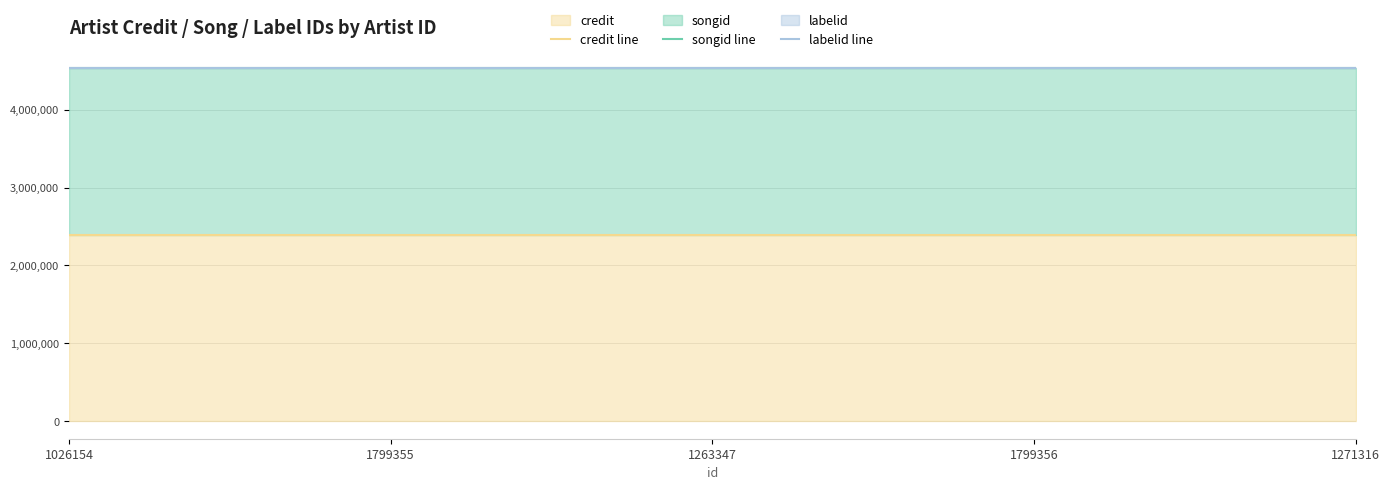

What is the difference between the highest and lowest values at 1026154?

2145741